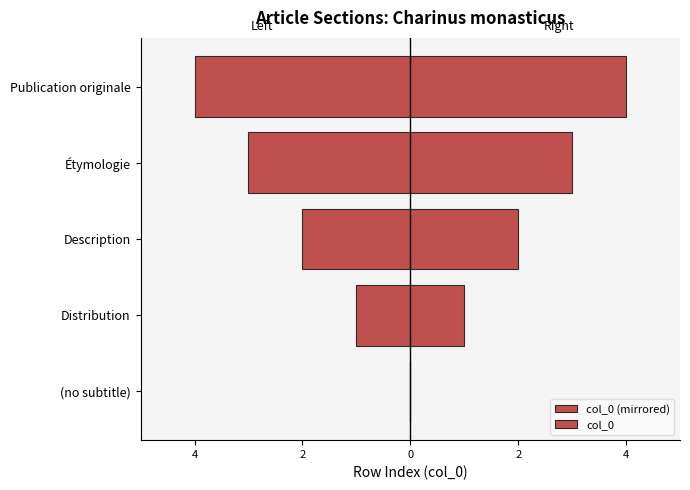

The col_0 series shows 0 at Distribution. True or false?

False